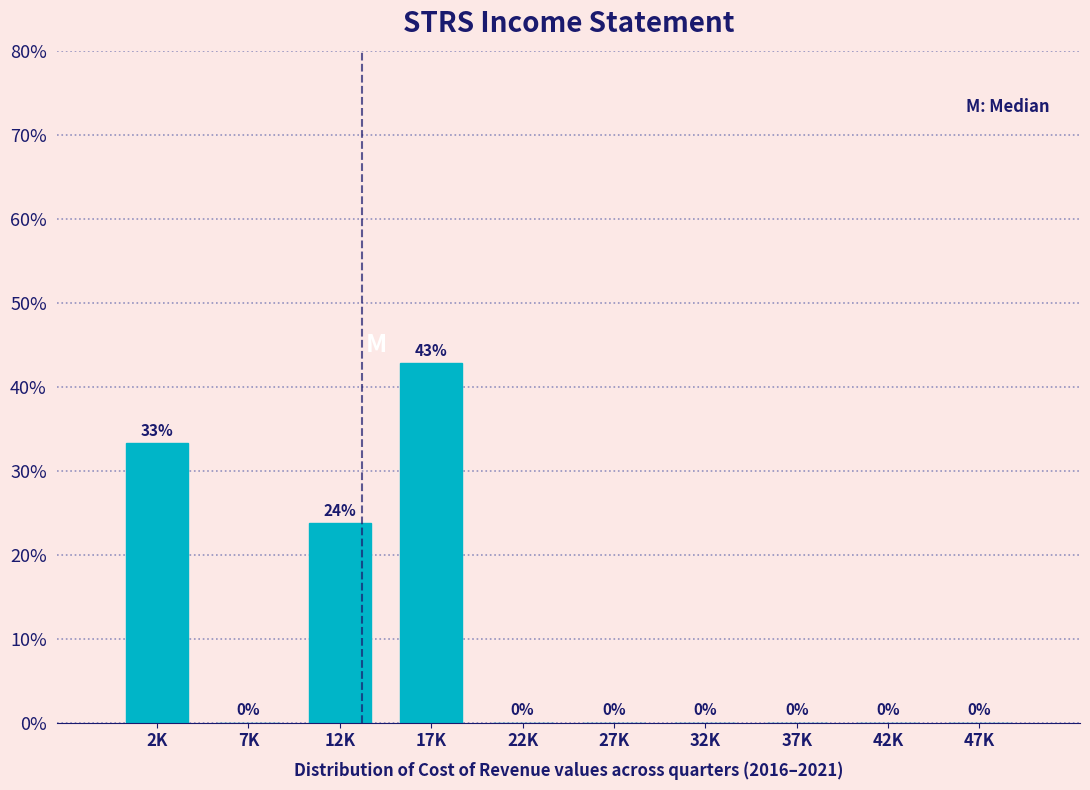

What is the greatest value displayed?

42.9